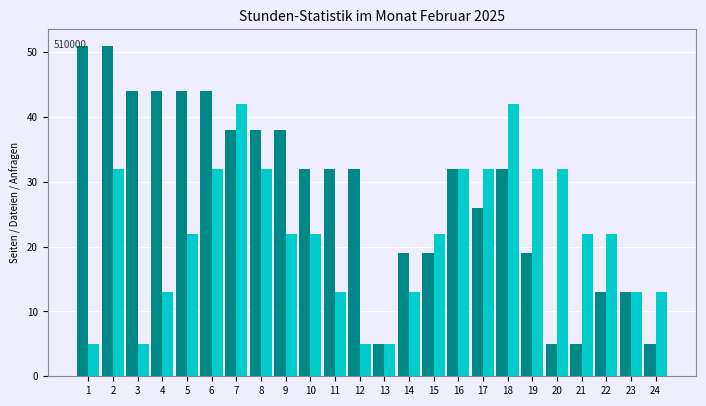

What is the total value across all series at 10?

54